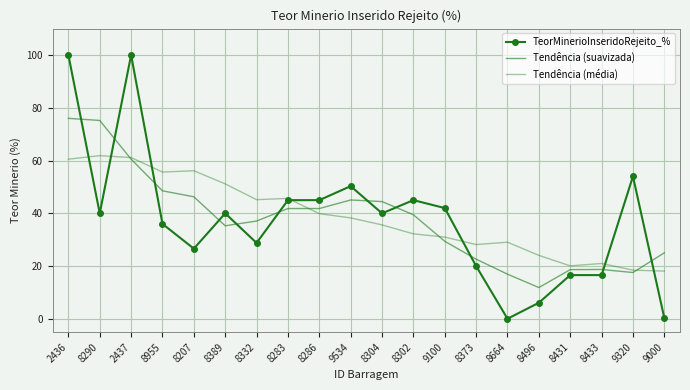

Which category has the highest value in the Tendência (suavizada) series?

2436